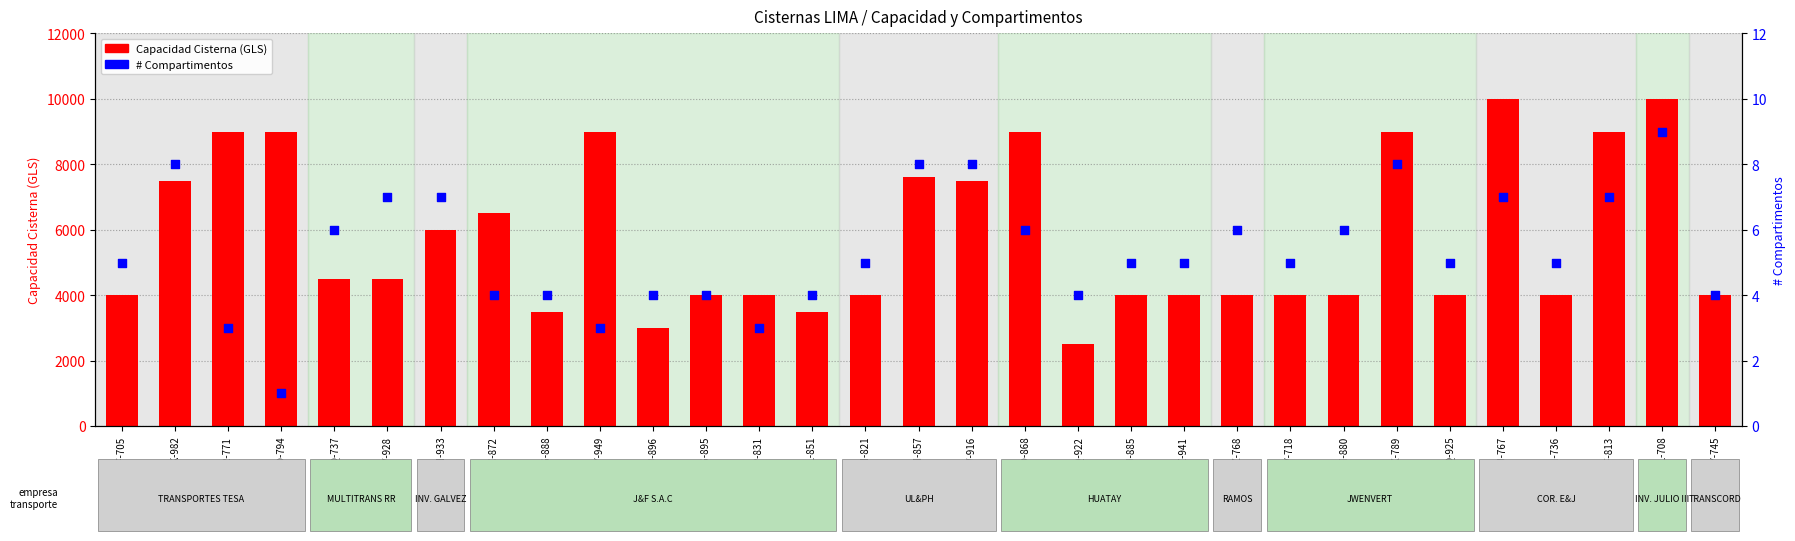

What is the total value across all series at V5I-821?

4005